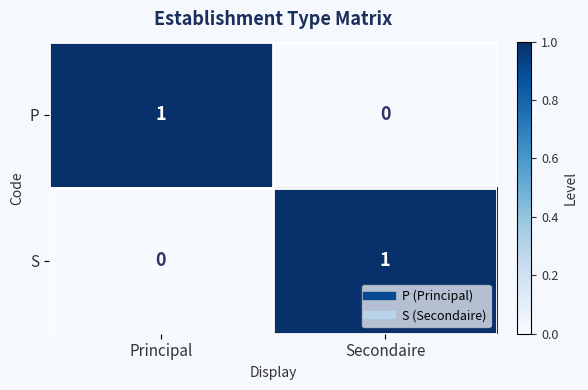

List the labels in order of P value, largest first.

Principal, Secondaire